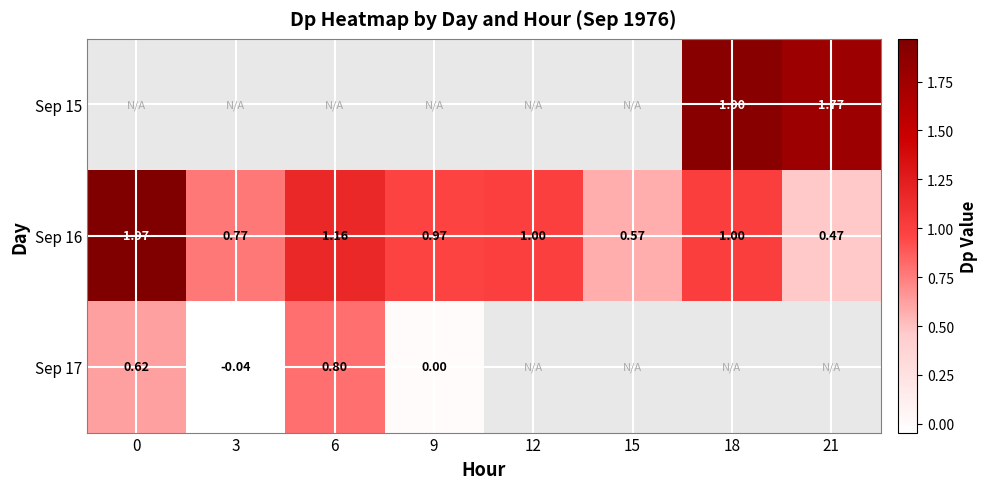

Is it true that Sep 17 equals -0.1 at 3?

False